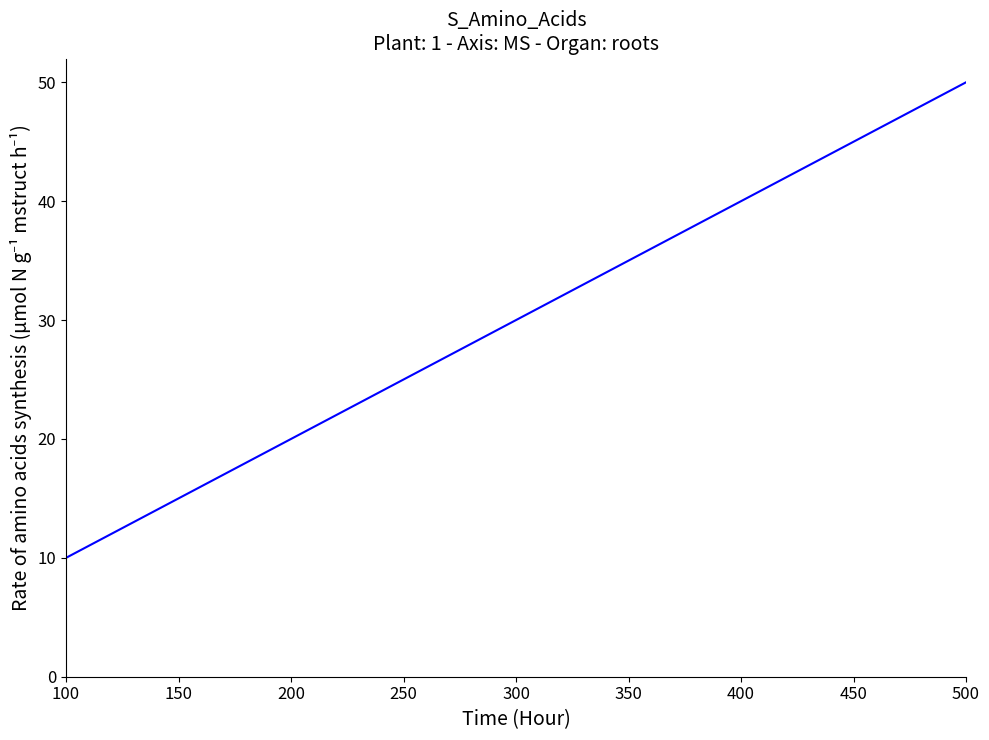

Approximately how many times larger is the value at 100 compared to 300?

0.3